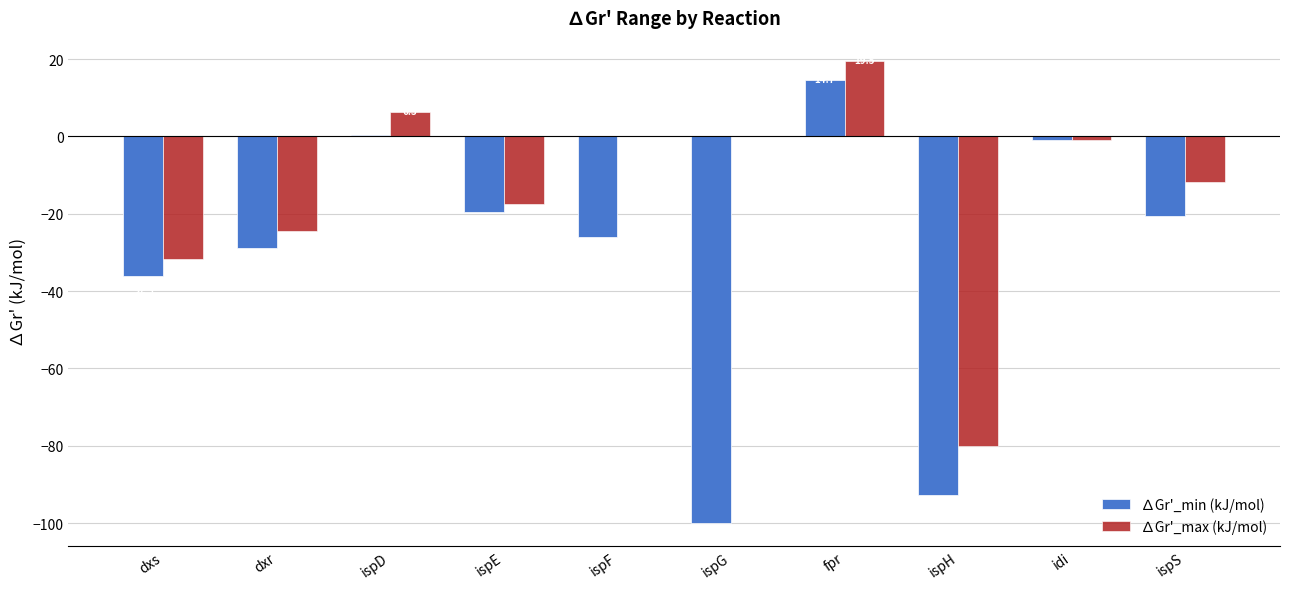

The value of ∆Gr'_min (kJ/mol) at dxs is -23.5. True or false?

False